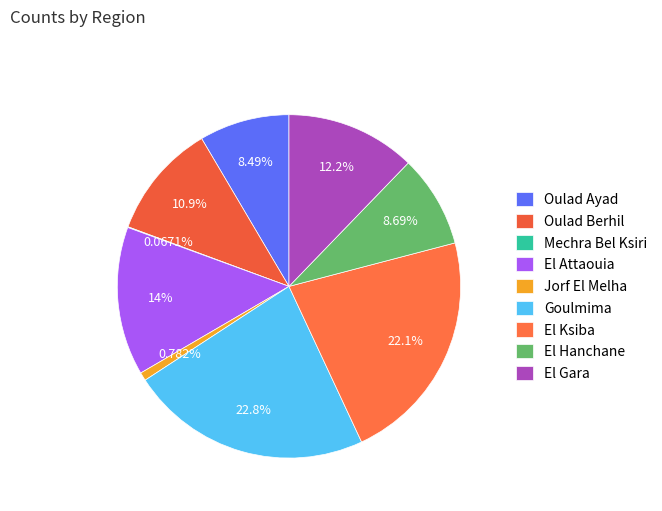

To the nearest percent, what portion does Goulmima represent?

23%